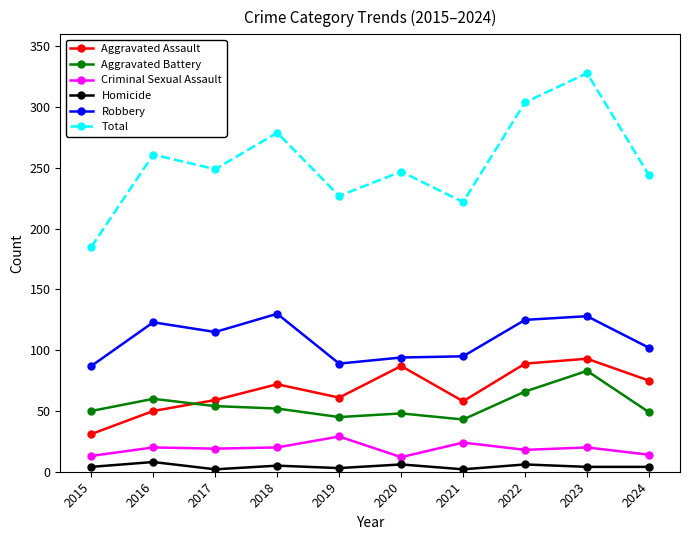

At which label is Robbery closest to 108?

2024